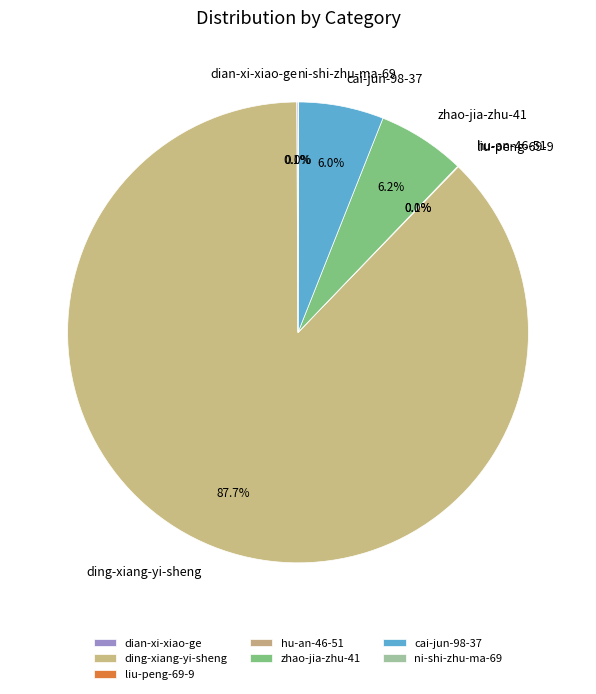

Which category has the biggest portion of the pie?

ding-xiang-yi-sheng